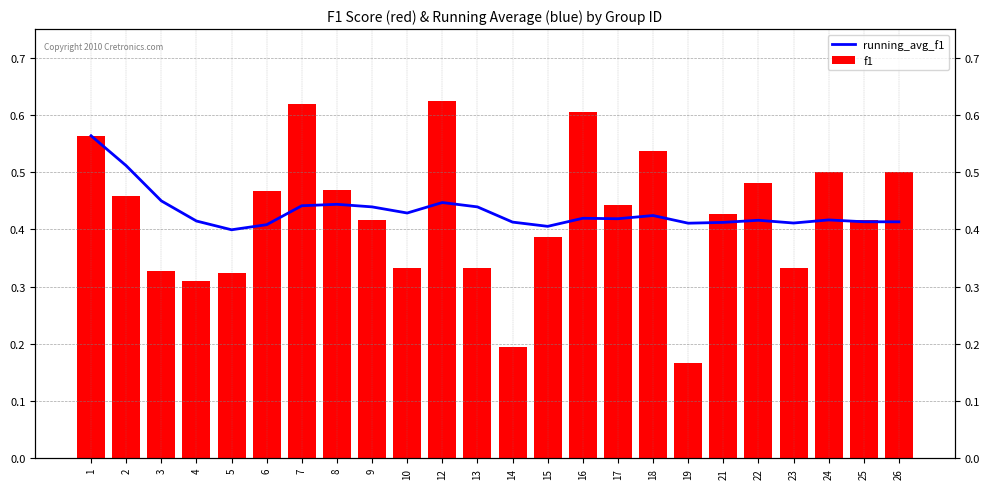

Between 16 and 25, which is larger?

16